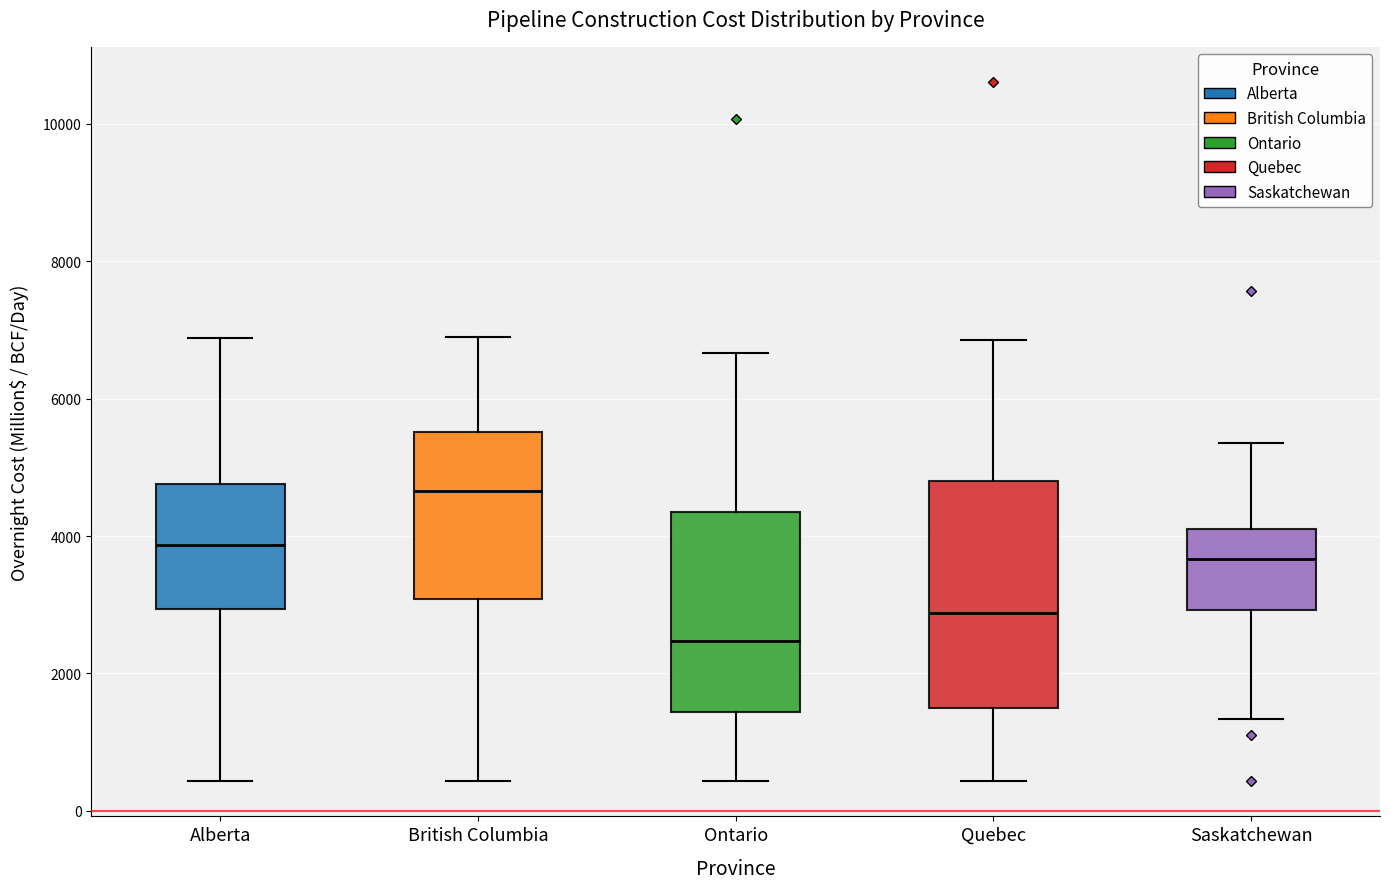

Which box is the tallest, from its lower edge to its upper edge?

Quebec